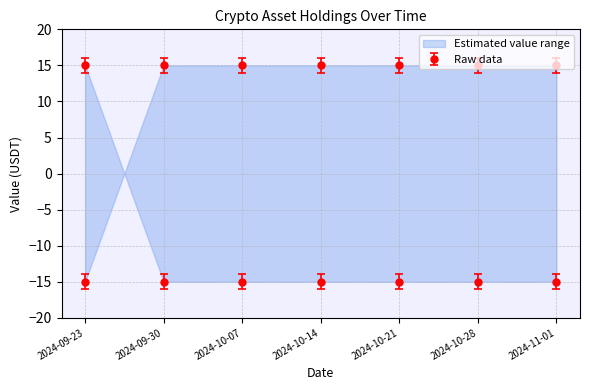

Reading right to left, list all the values displayed in this chart.

BNBUSDT: 2024-11-01=15.0	2024-10-28=15.0	2024-10-21=15.0	2024-10-14=15.0	2024-10-07=15.0	2024-09-30=15.0	2024-09-23=-15.0
OMUSDT: 2024-11-01=13.9	2024-10-28=13.9	2024-10-21=13.9	2024-10-14=13.9	2024-10-07=13.9	2024-09-30=13.9	2024-09-23=-16.1
TRXUSDT: 2024-11-01=16.1	2024-10-28=16.1	2024-10-21=16.1	2024-10-14=16.1	2024-10-07=16.1	2024-09-30=16.1	2024-09-23=-13.9